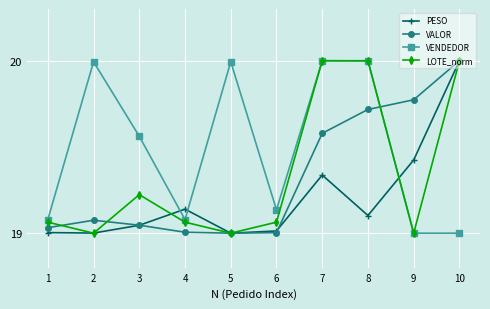

In PESO, how many points are higher than both neighbors (excluding endpoints)?

2